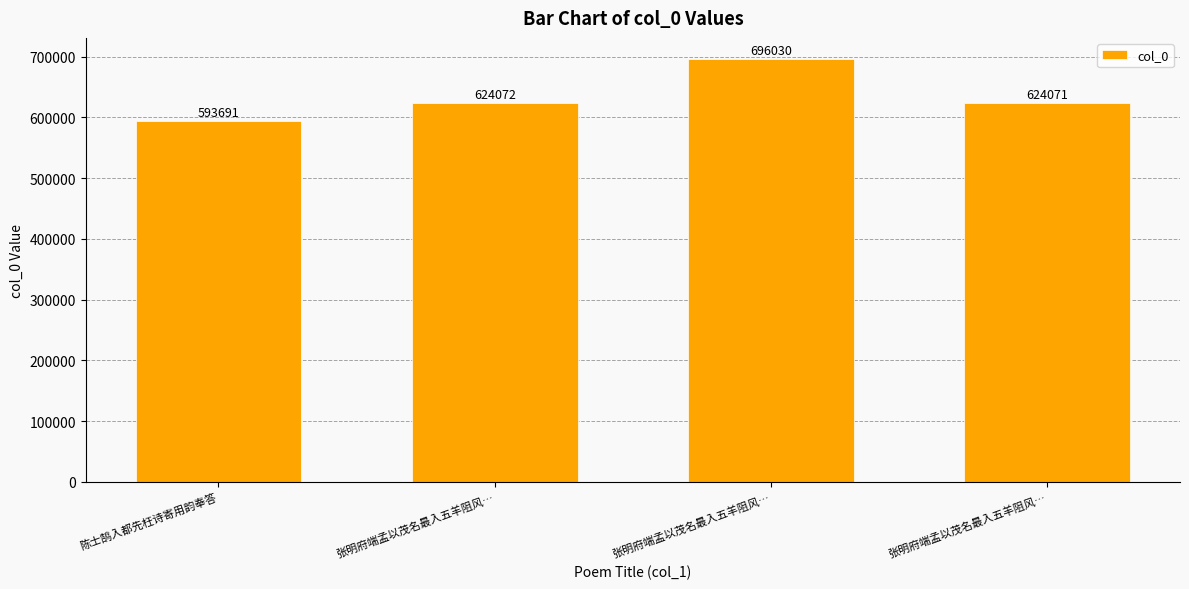

True or false: the data shows 593691 at 陈士鹄入都先枉诗寄用韵奉答.

True